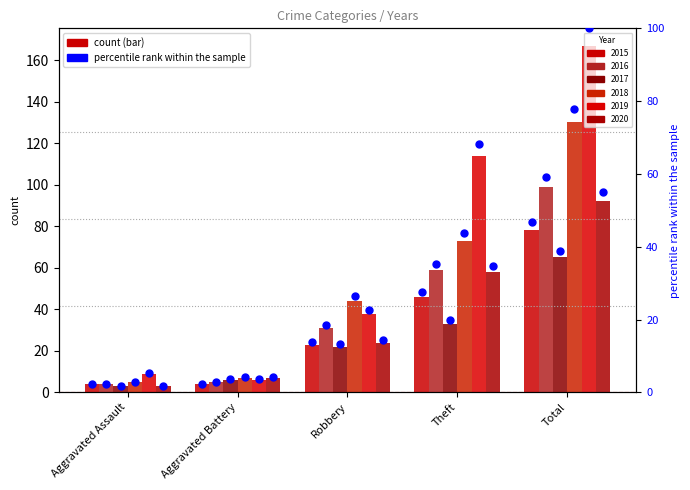

What is the change in value from Aggravated Assault to Total?

+44.3